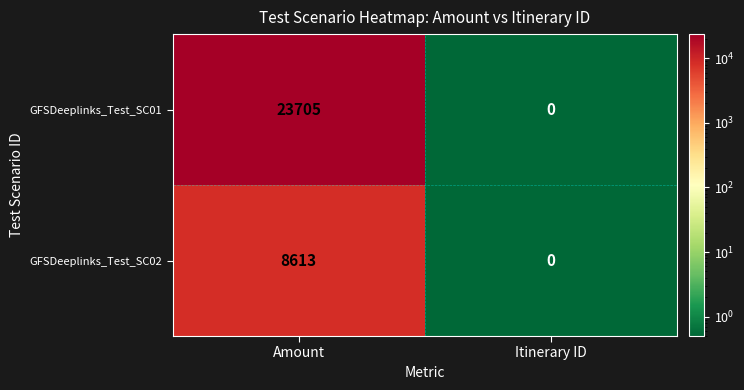

Read the GFSDeeplinks_Test_SC02 value at Amount, to the nearest 100.

8600